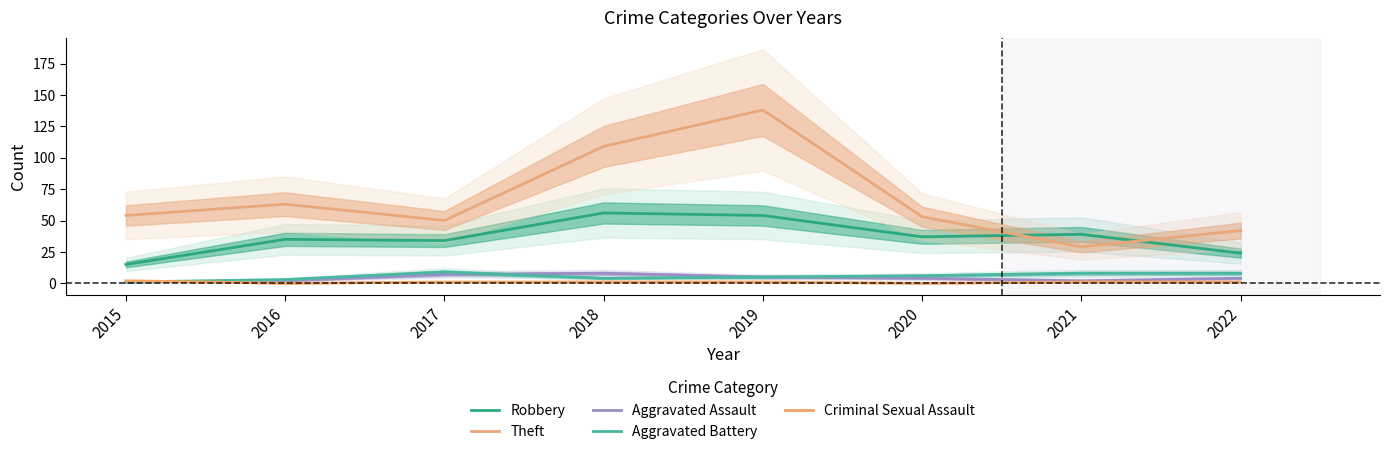

What is the sum of the Aggravated Assault values at 2019 and 2016?

7